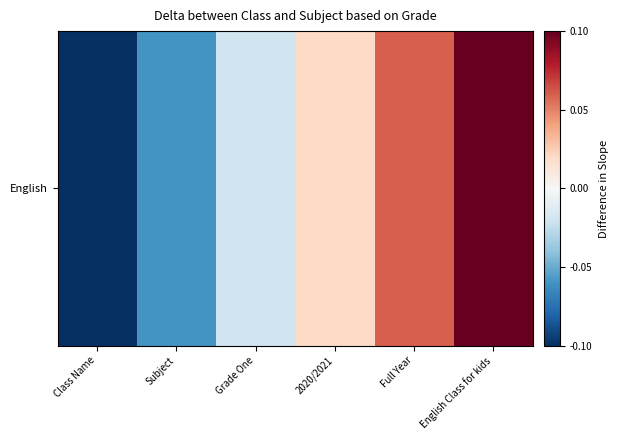

True or false: the data shows -0.0 at Grade One.

False